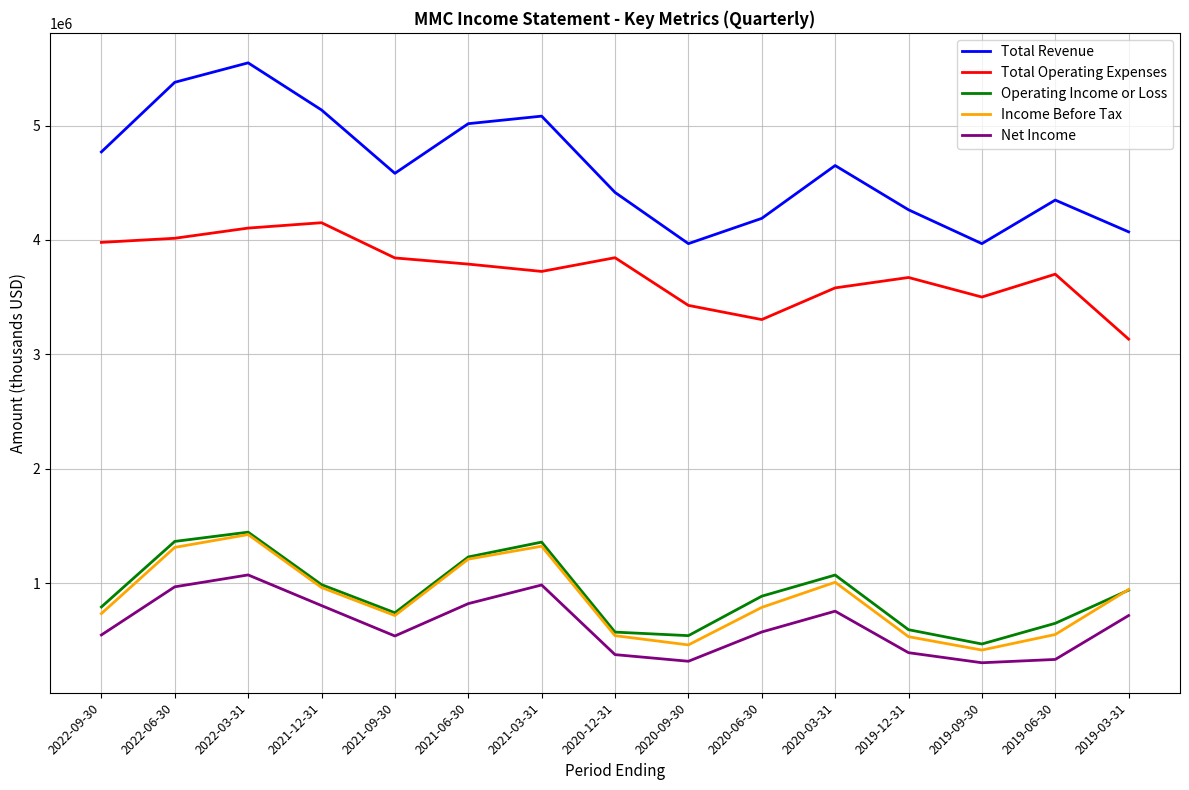

What is the difference between the maximum and minimum values in the Income Before Tax series?

1010000